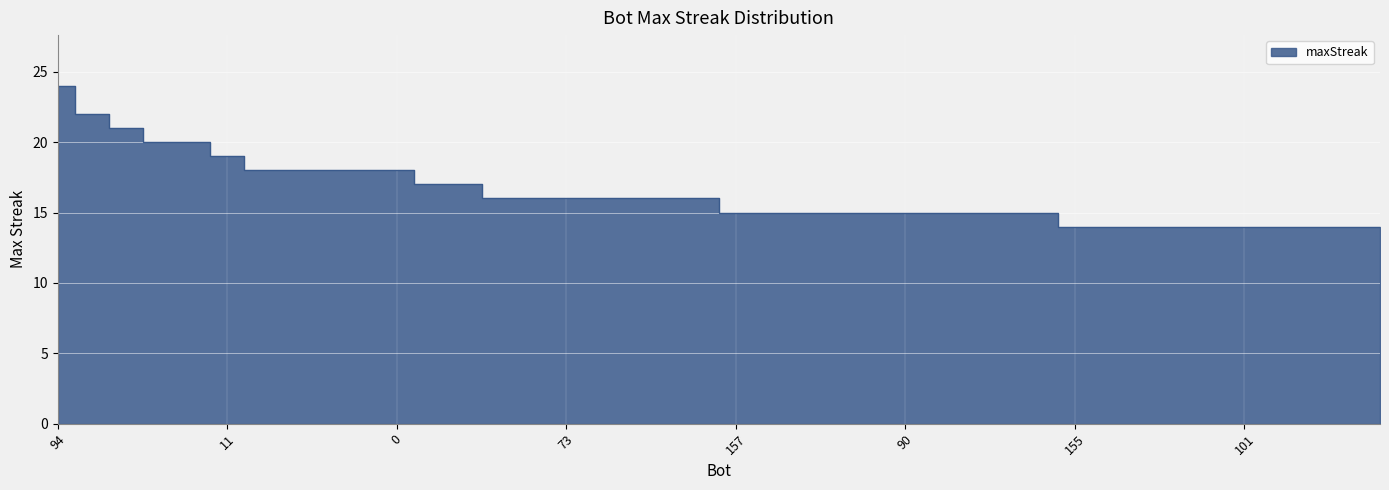

What is the difference between the second highest and second lowest values?

8